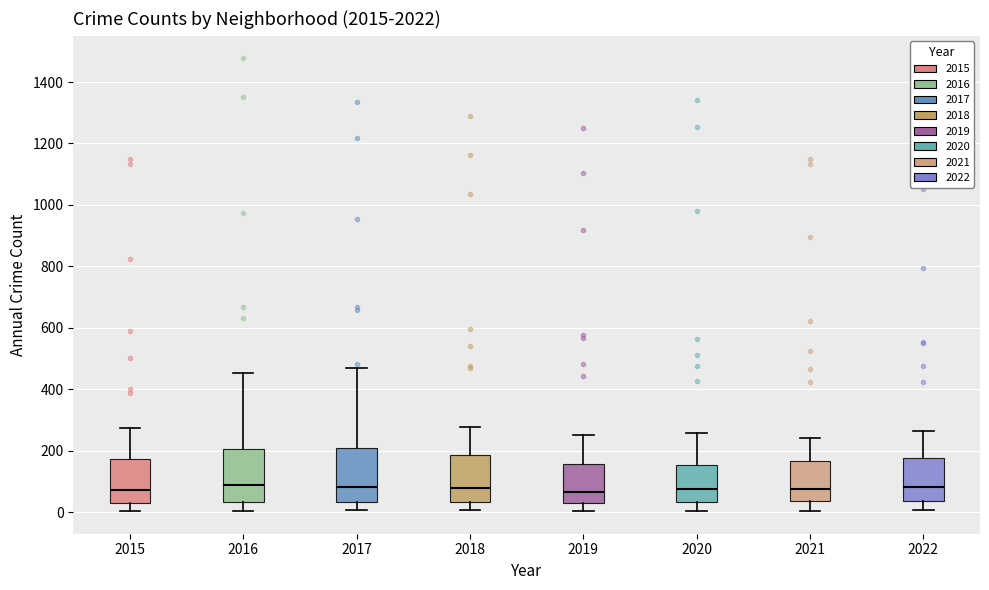

Reading left to right, transcribe this box plot: for each box, give where its median line is, the range the box spans, and where its two whiskers end, as read against the y-axis. The values are not printed on the chart, so give them approximately, as read against the axis.

2015: median 80, box 40 to 180, whiskers 0 to 280
2016: median 80, box 40 to 200, whiskers 0 to 460
2017: median 80, box 40 to 200, whiskers 0 to 460
2018: median 80, box 40 to 180, whiskers 0 to 280
2019: median 60, box 20 to 160, whiskers 0 to 260
2020: median 80, box 40 to 160, whiskers 0 to 260
2021: median 80, box 40 to 160, whiskers 0 to 240
2022: median 80, box 40 to 180, whiskers 0 to 260